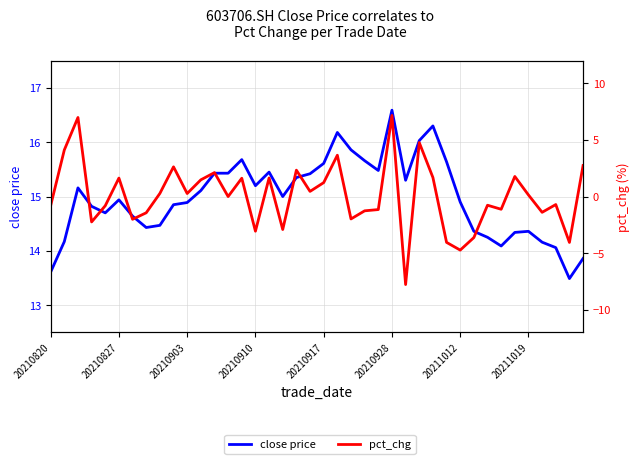

The pct_chg series shows -5.8 at 38. True or false?

False